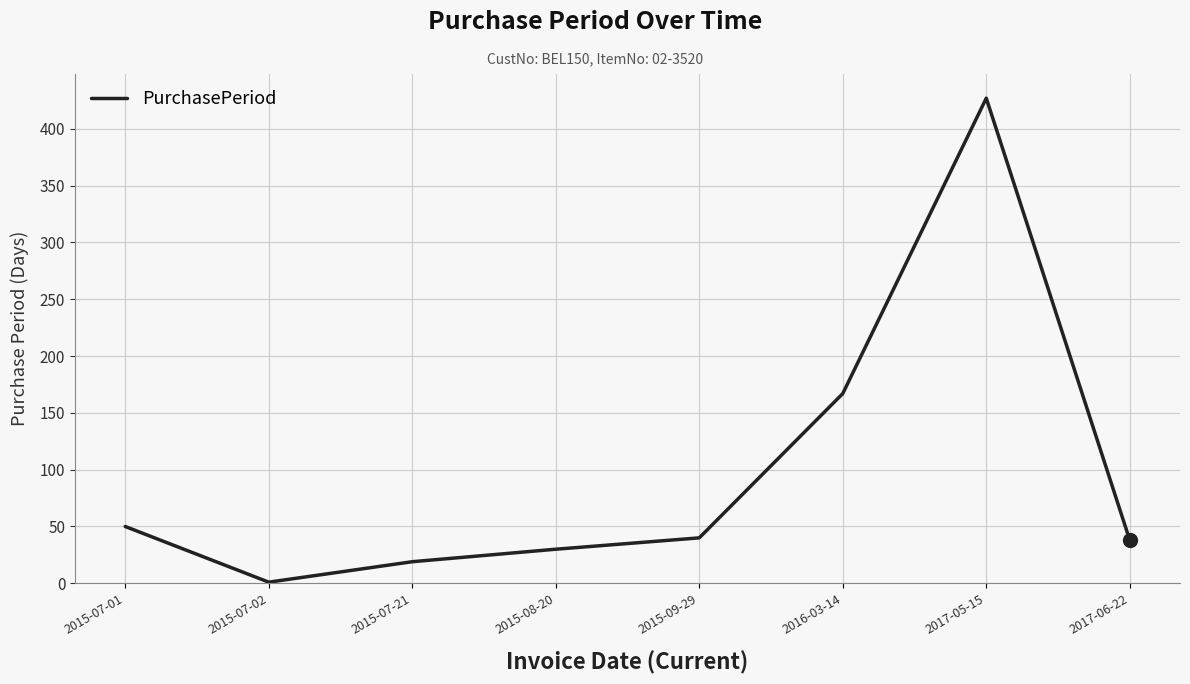

Which has a higher value, 2015-09-29 or 2015-08-20?

2015-09-29